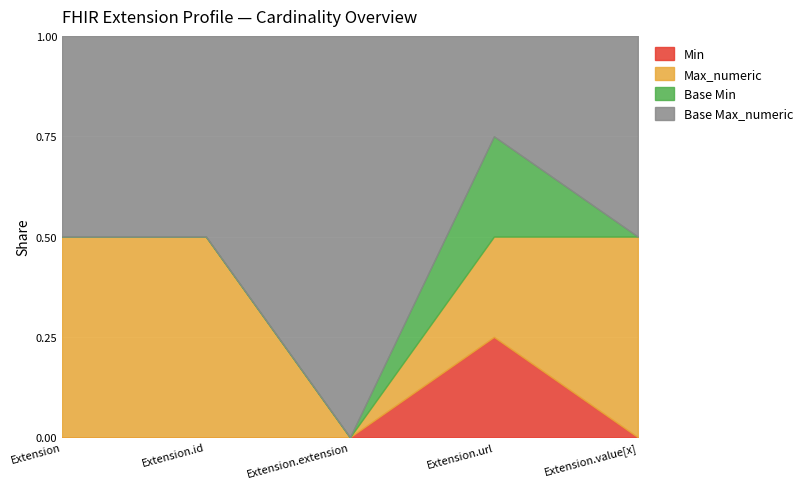

At which label is Max_numeric closest to 499?

Extension.id